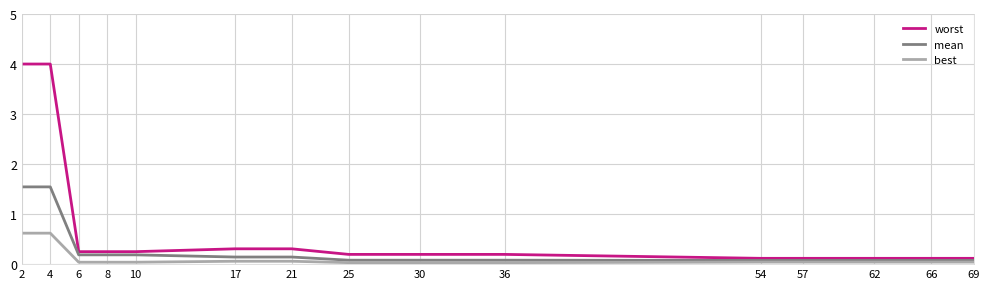

What is the total value across all series at 30?

0.3